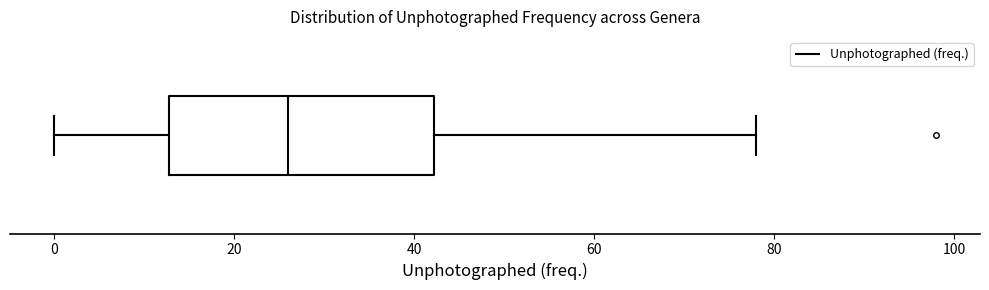

Read this box plot against the x-axis: the position of the median line, the range covered by the box, and the ends of both whiskers. The values are not printed on the chart, so give them approximately, as read against the axis.

median 26, box 12 to 42, whiskers 0 to 78